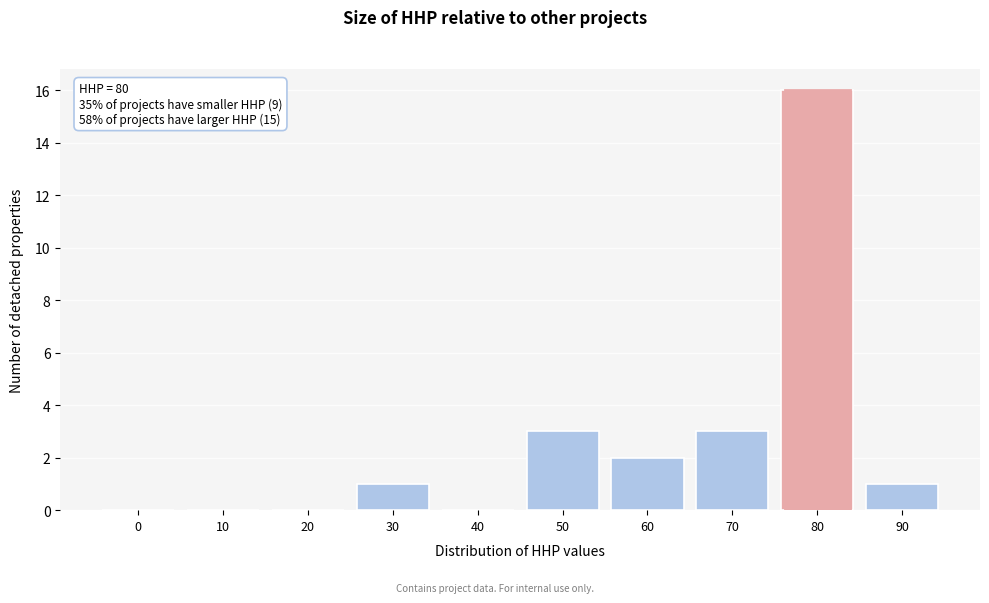

Read the value at 80, to the nearest 10.

20